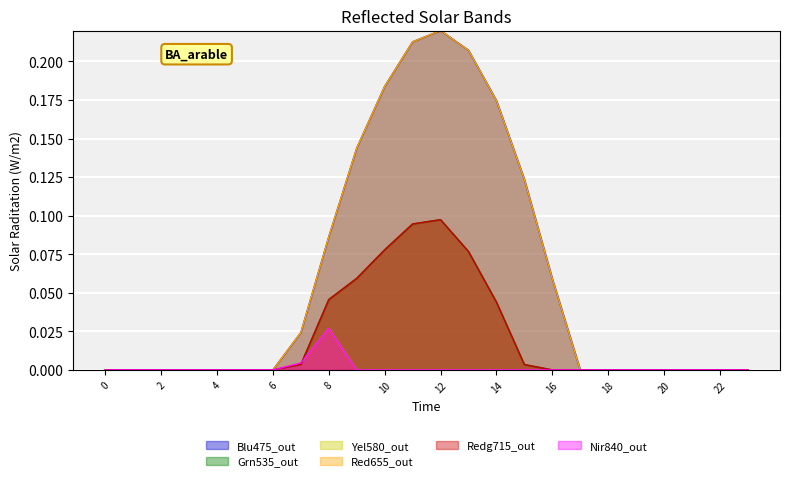

How many data points in series_1_0 are above 0?

10